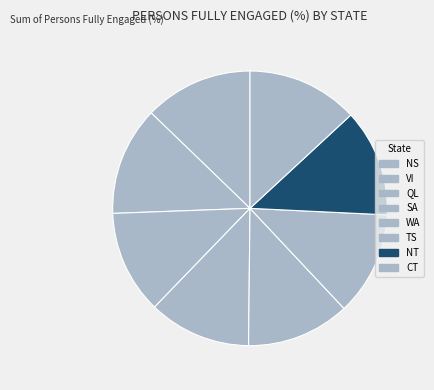

How many segments does this pie chart have?

8